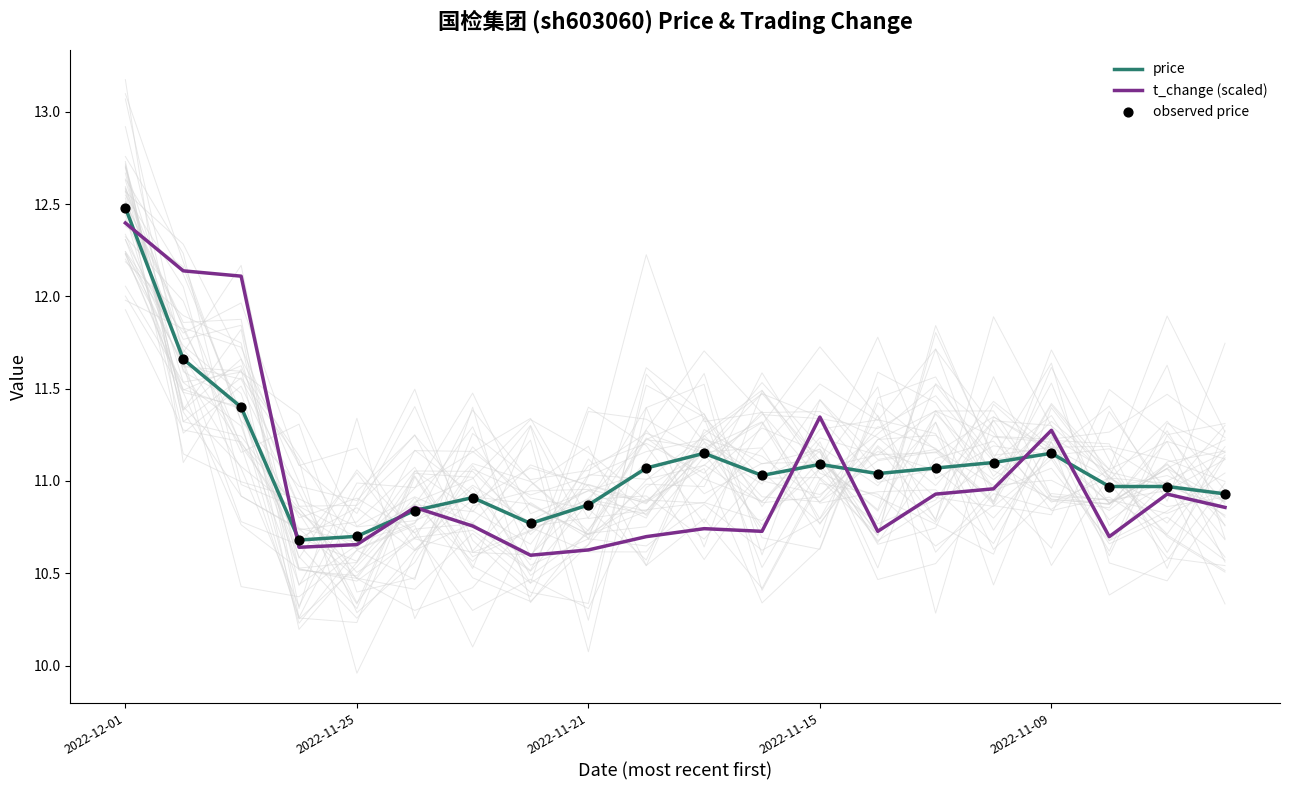

What are all the series names shown in the legend?

price, t_change (scaled), observed price